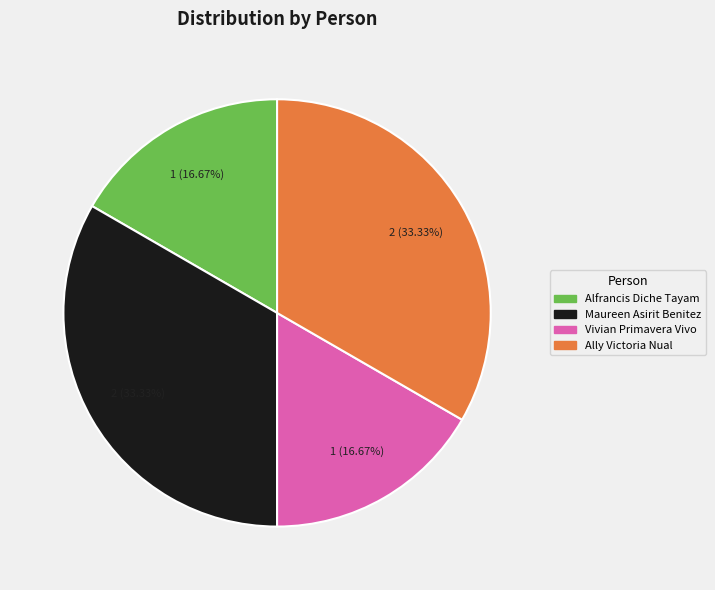

Is there any slice that represents more than half of the pie?

No